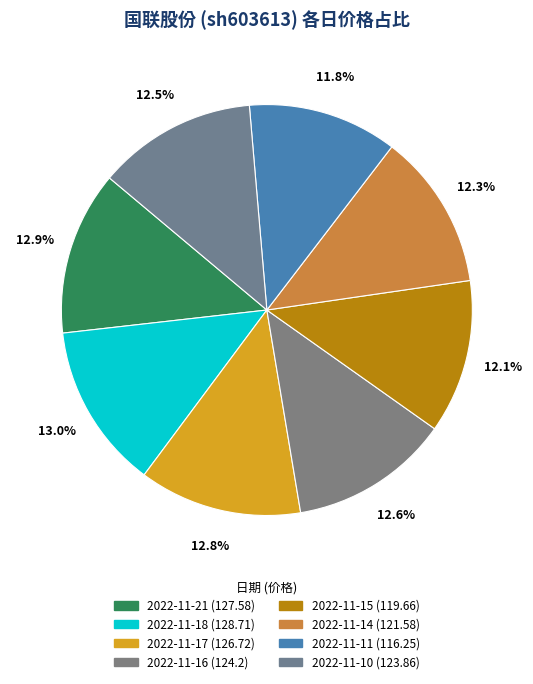

To the nearest percent, what is the combined percentage of 2022-11-21 and 2022-11-18?

26%